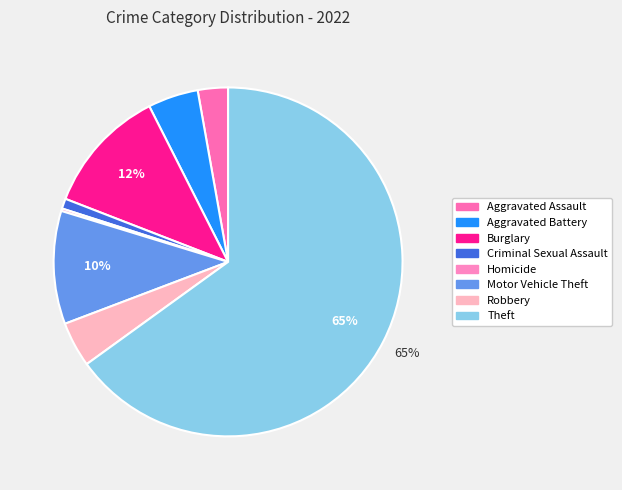

Is there a majority slice in this chart?

Yes